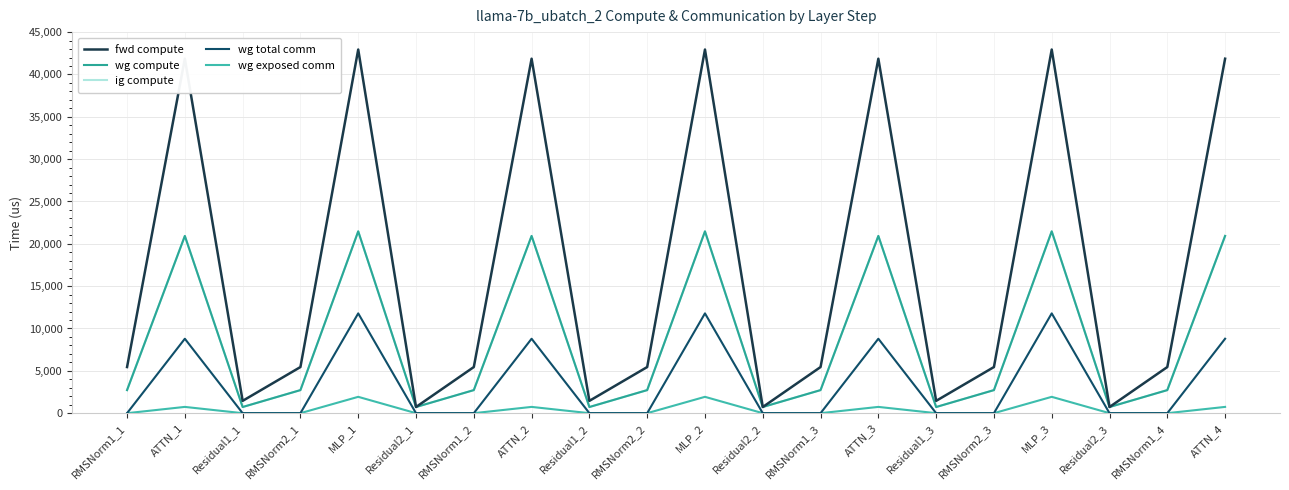

Reading left to right, extract all data points from this chart.

fwd compute: 5448.2	41859.7	1455.3	5448.2	42943.2	727.7	5448.2	41859.7	1455.3	5448.2	42943.2	727.7	5448.2	41859.7	1455.3	5448.2	42943.2	727.7	5448.2	41859.7
wg compute: 2724.1	20929.9	727.7	2724.1	21471.6	727.7	2724.1	20929.9	727.7	2724.1	21471.6	727.7	2724.1	20929.9	727.7	2724.1	21471.6	727.7	2724.1	20929.9
ig compute: 2724.1	20929.9	727.7	2724.1	21471.6	727.7	2724.1	20929.9	727.7	2724.1	21471.6	727.7	2724.1	20929.9	727.7	2724.1	21471.6	727.7	2724.1	20929.9
wg total comm: 0.0	8791.0	0.0	0.0	11785.3	0.0	0.0	8791.0	0.0	0.0	11785.3	0.0	0.0	8791.0	0.0	0.0	11785.3	0.0	0.0	8791.0
wg exposed comm: 0.0	741.2	0.0	0.0	1930.6	0.0	0.0	741.2	0.0	0.0	1930.6	0.0	0.0	741.2	0.0	0.0	1930.6	0.0	0.0	741.2